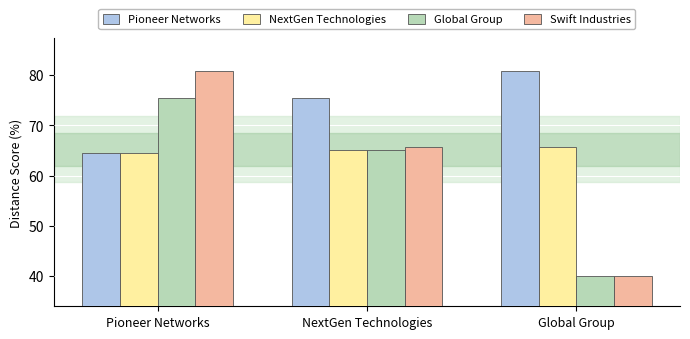

Which series has the largest total across all categories?

Pioneer Networks